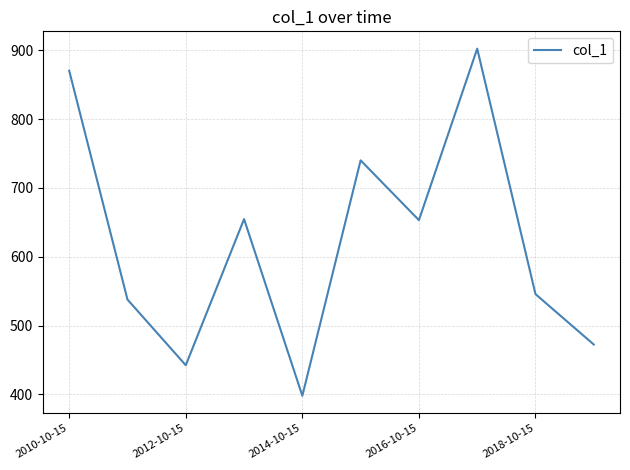

What is the maximum value shown in the chart?

902.2